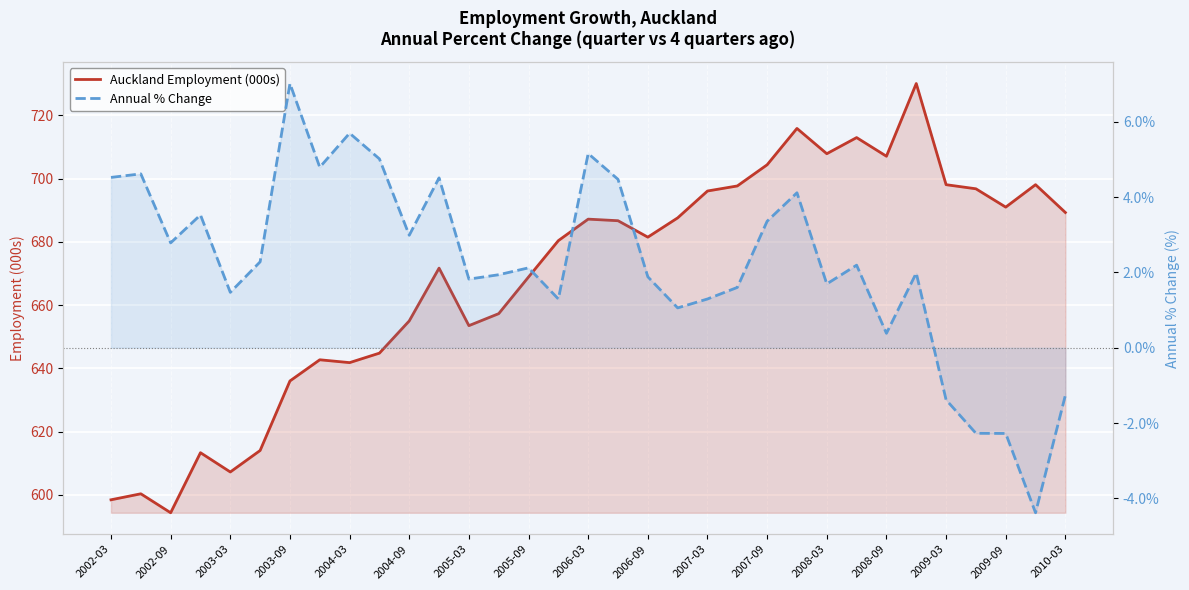

What is the sum of all Auckland Employment (000s) values?

22068.1